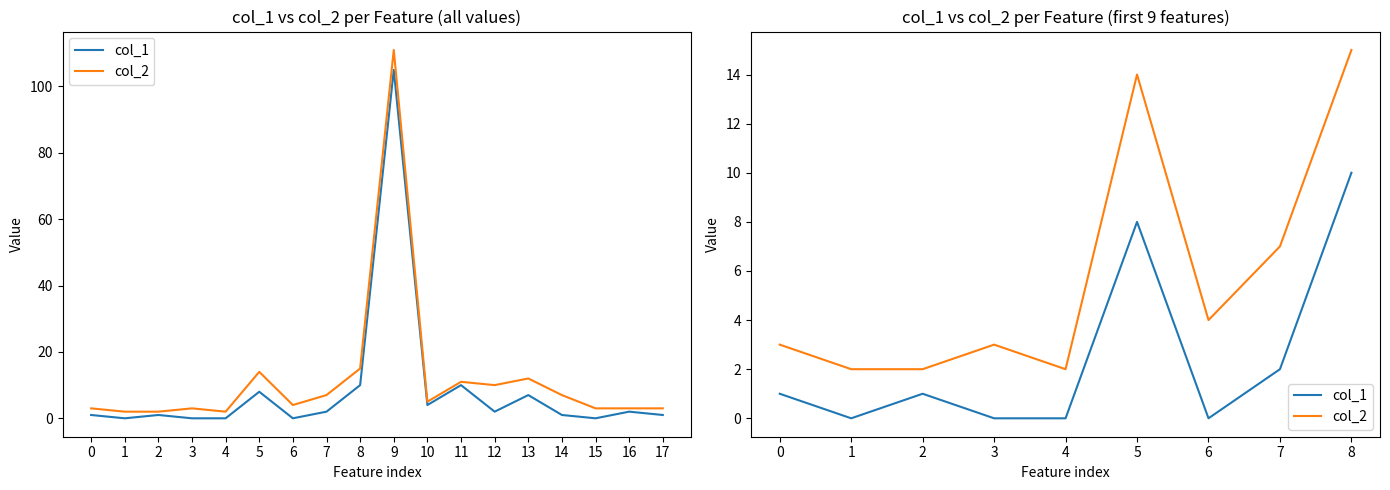

At which category is the sum across all series the highest?

8